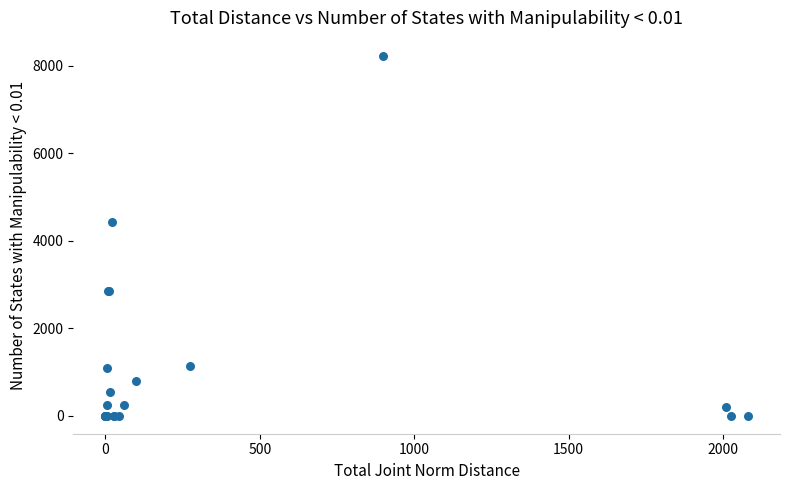

What Y value in the scatter plot is closest to 4110?

4430.0